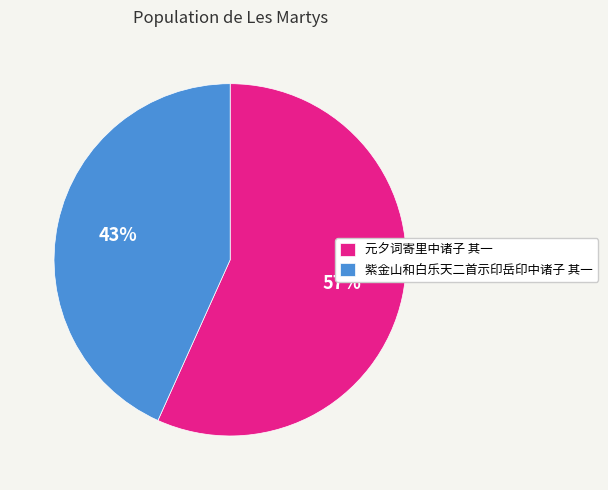

Between 元夕词寄里中诸子 其一 and 紫金山和白乐天二首示印岳印中诸子 其一, which is larger?

元夕词寄里中诸子 其一